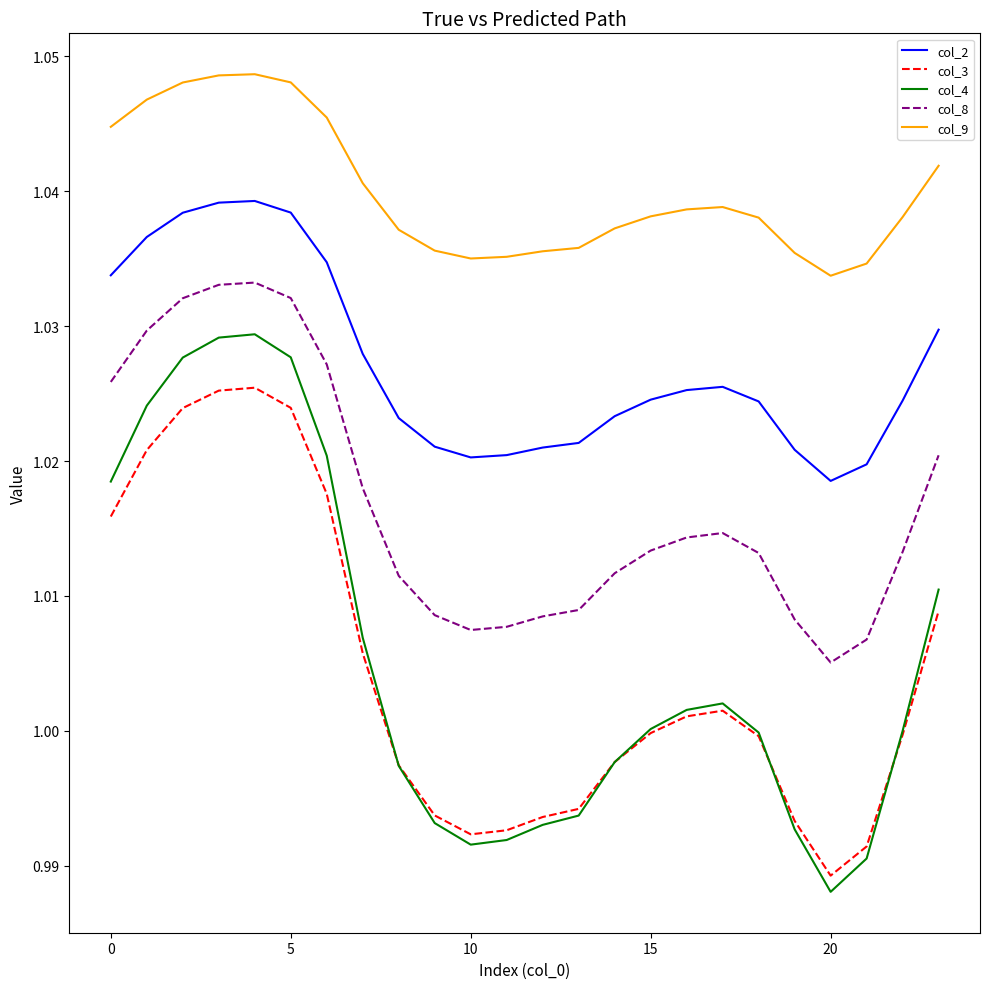

True or false: col_2 and col_9 intersect in this chart.

False